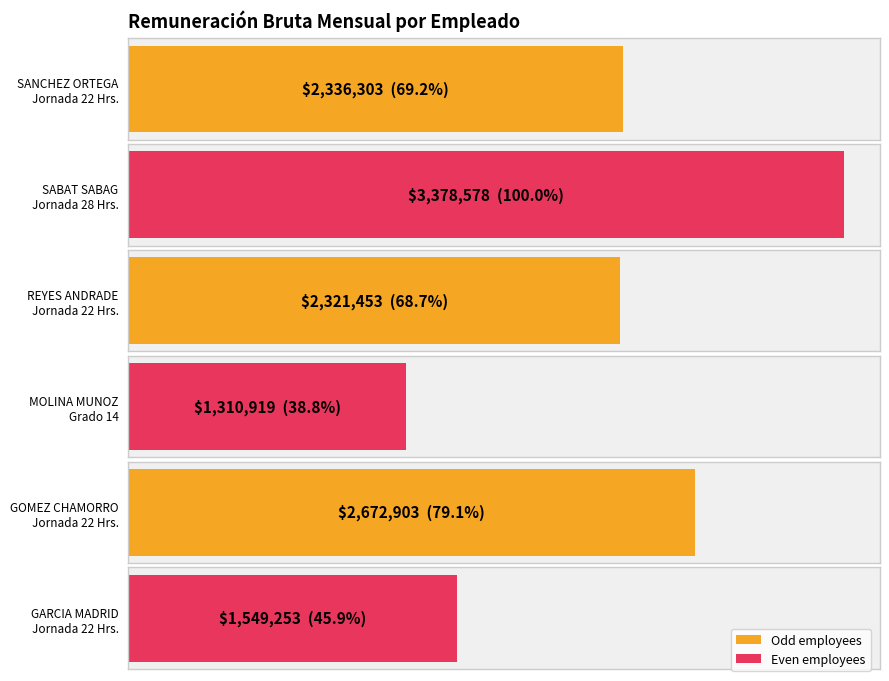

Where is the data nearest to the value 2344748?

SANCHEZ ORTEGA
Jornada 22 Hrs.